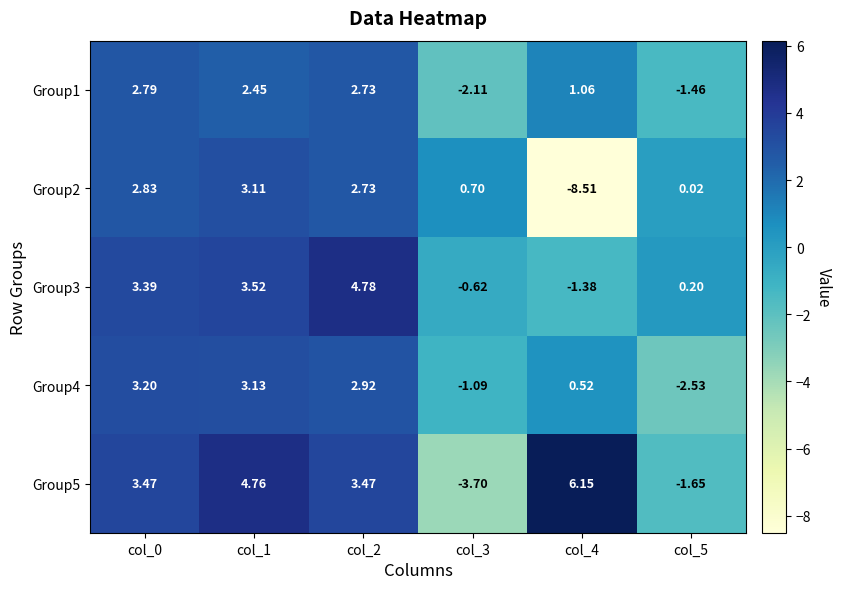

Is the value of Group1 at col_2 greater than the value of Group4 at col_0?

No